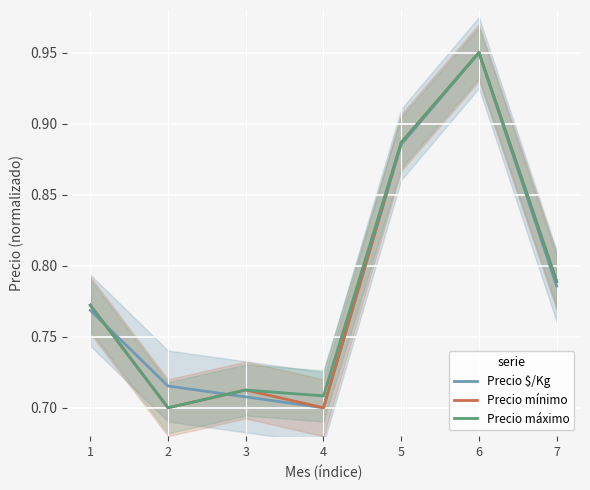

Is it true that Precio máximo equals 0.5 at 5?

False